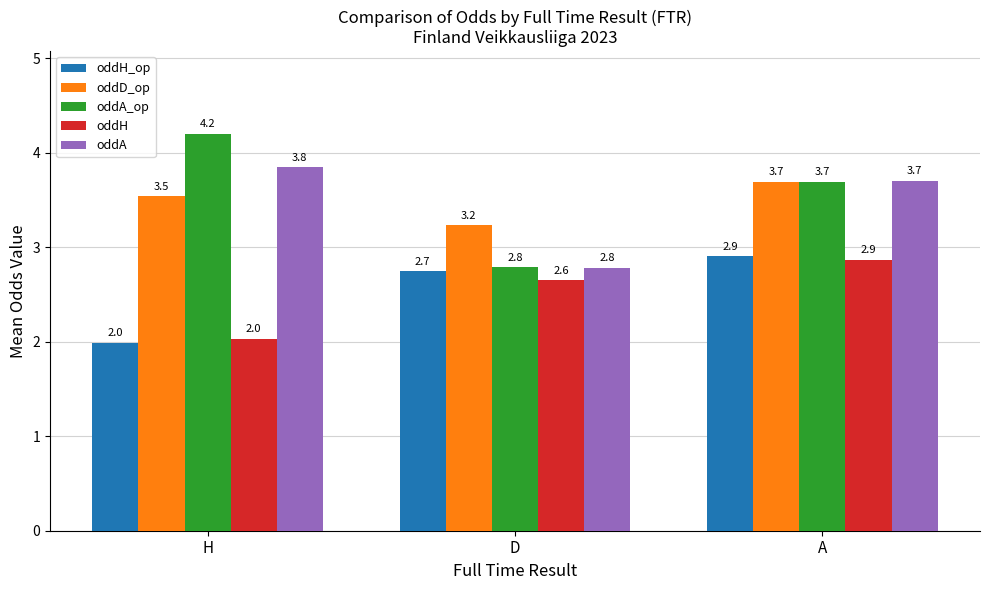

Reading left to right, list all the values displayed in this chart.

oddH_op: H=2.0	D=2.7	A=2.9
oddD_op: H=3.5	D=3.2	A=3.7
oddA_op: H=4.2	D=2.8	A=3.7
oddH: H=2.0	D=2.6	A=2.9
oddA: H=3.8	D=2.8	A=3.7